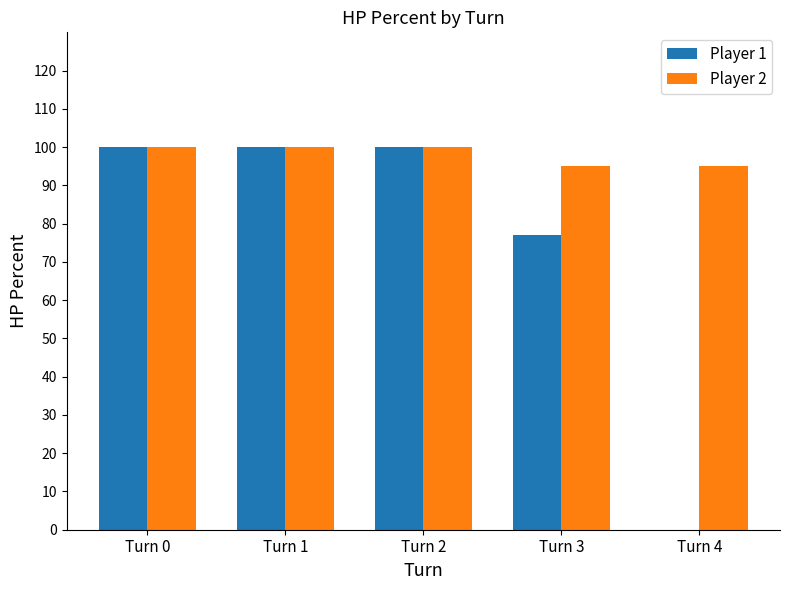

The value of Player 1 at Turn 1 is 36. True or false?

False